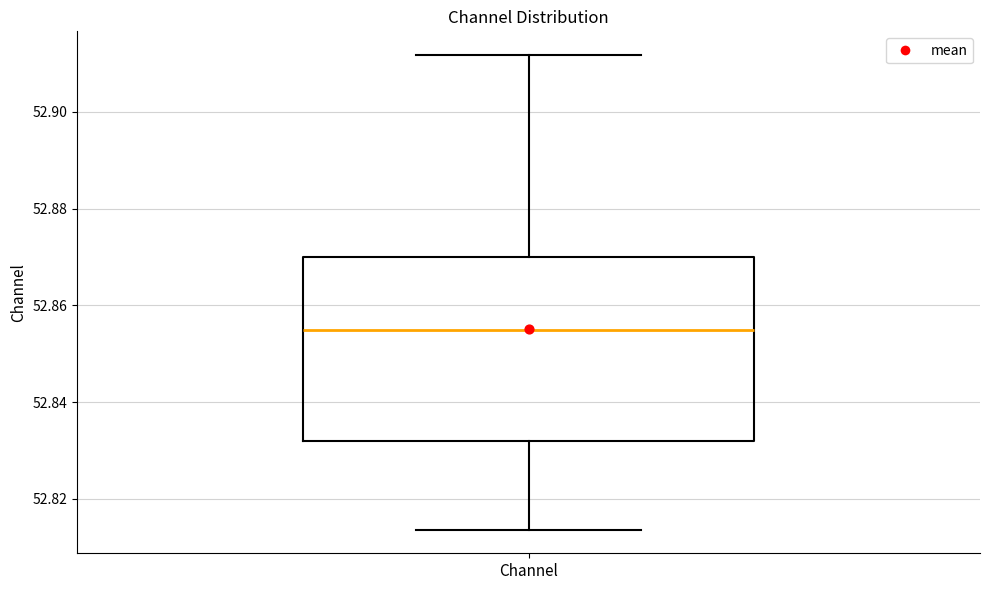

Read this box plot against the y-axis: the position of the median line, the range covered by the box, and the ends of both whiskers. The values are not printed on the chart, so give them approximately, as read against the axis.

median 52.854, box 52.832 to 52.870, whiskers 52.814 to 52.912